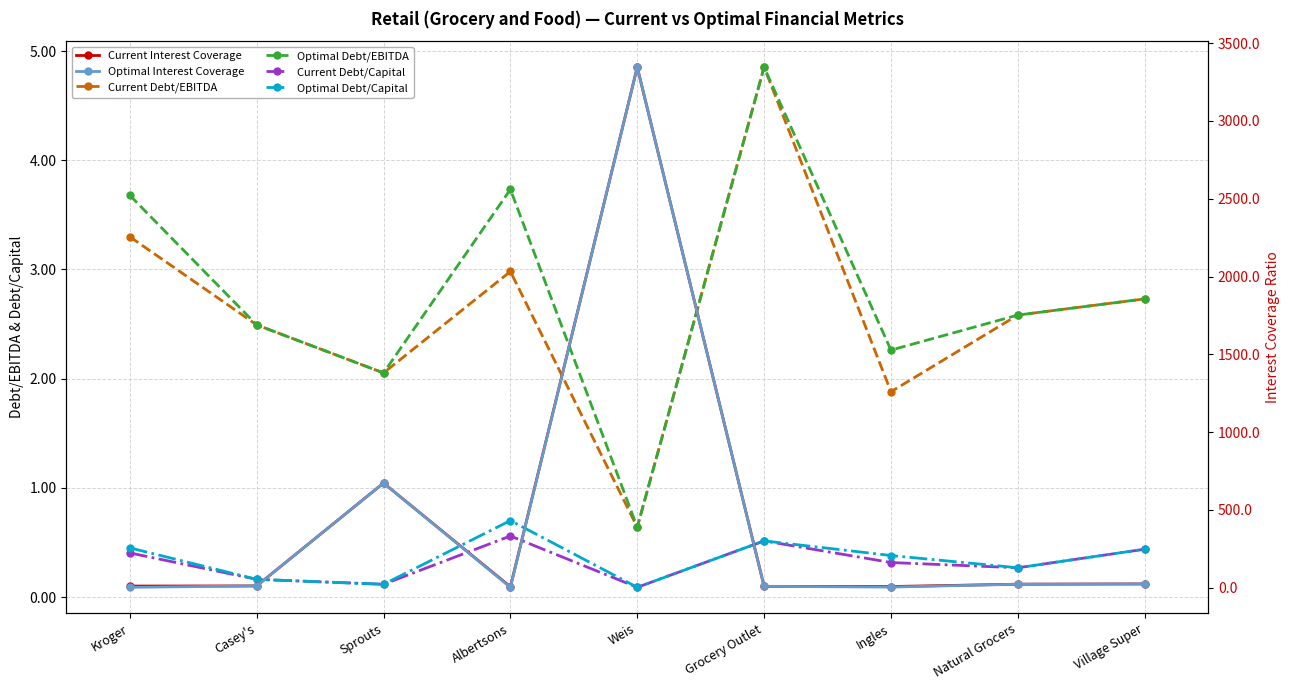

What is the lowest value of the Current Debt/Capital series?

0.1